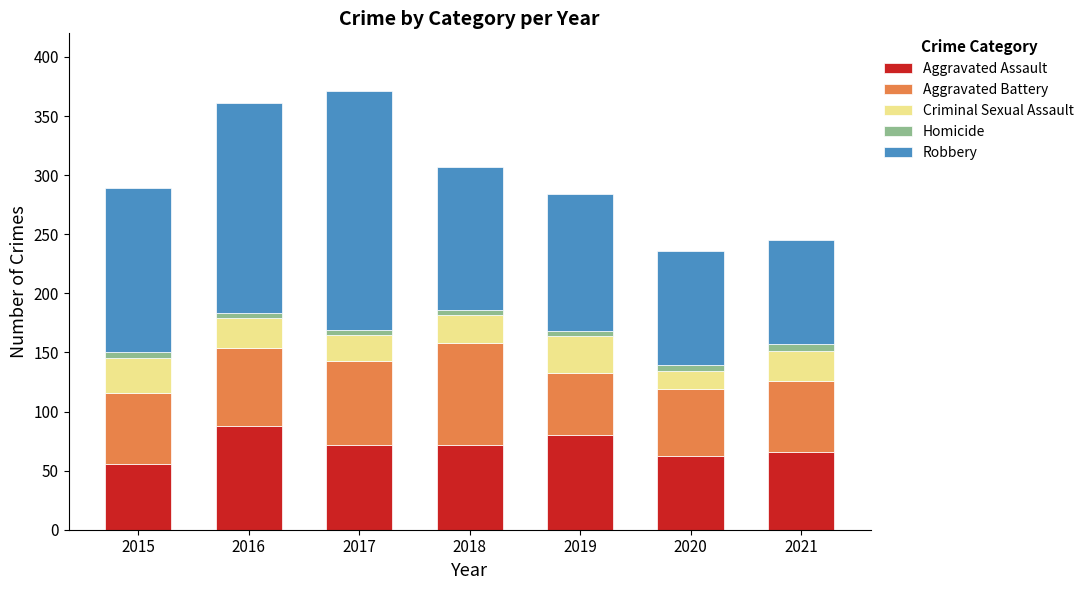

What is the difference between the second highest and minimum values in the Aggravated Assault series?

24